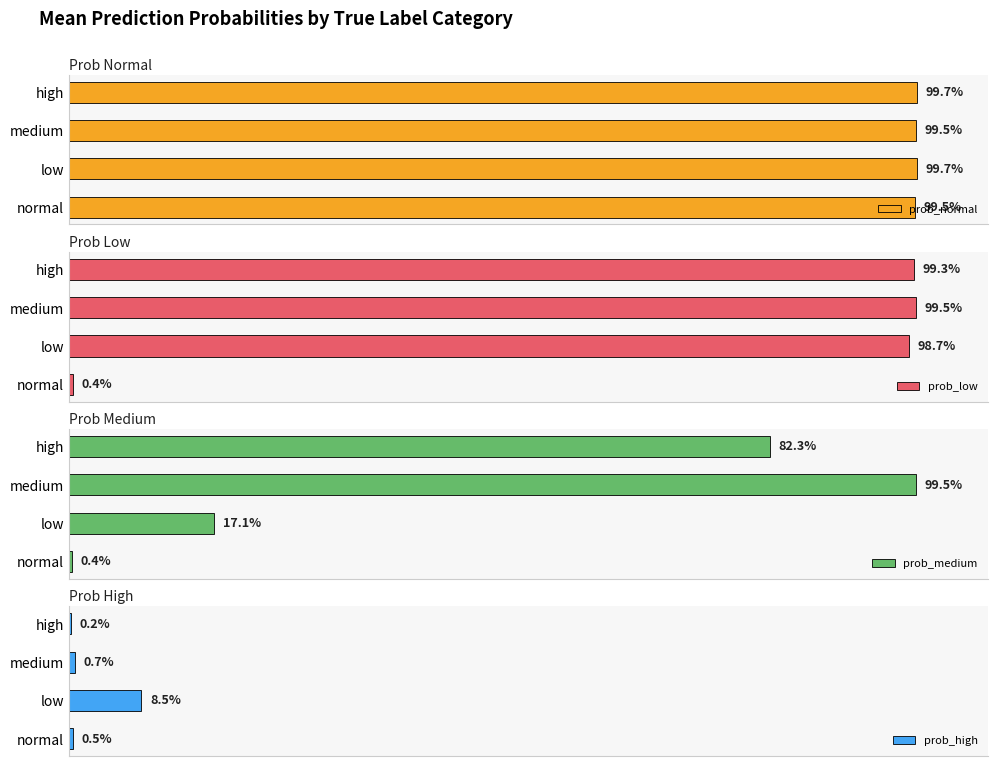

How many groups of bars are there?

4